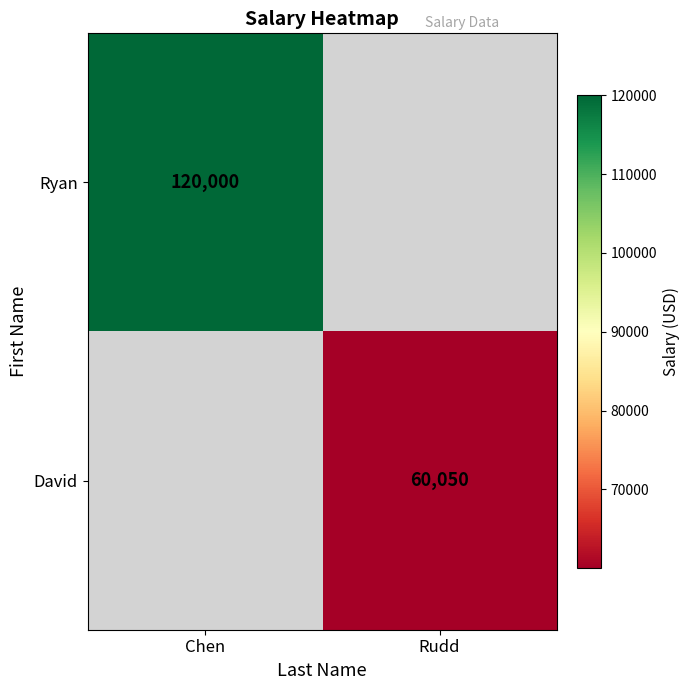

What is the minimum value shown in the chart?

60050.0